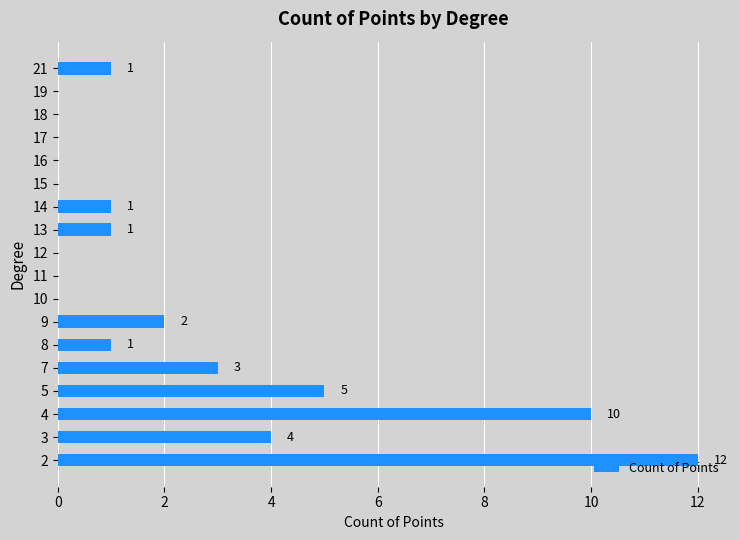

At which label is the value closest to 6?

5